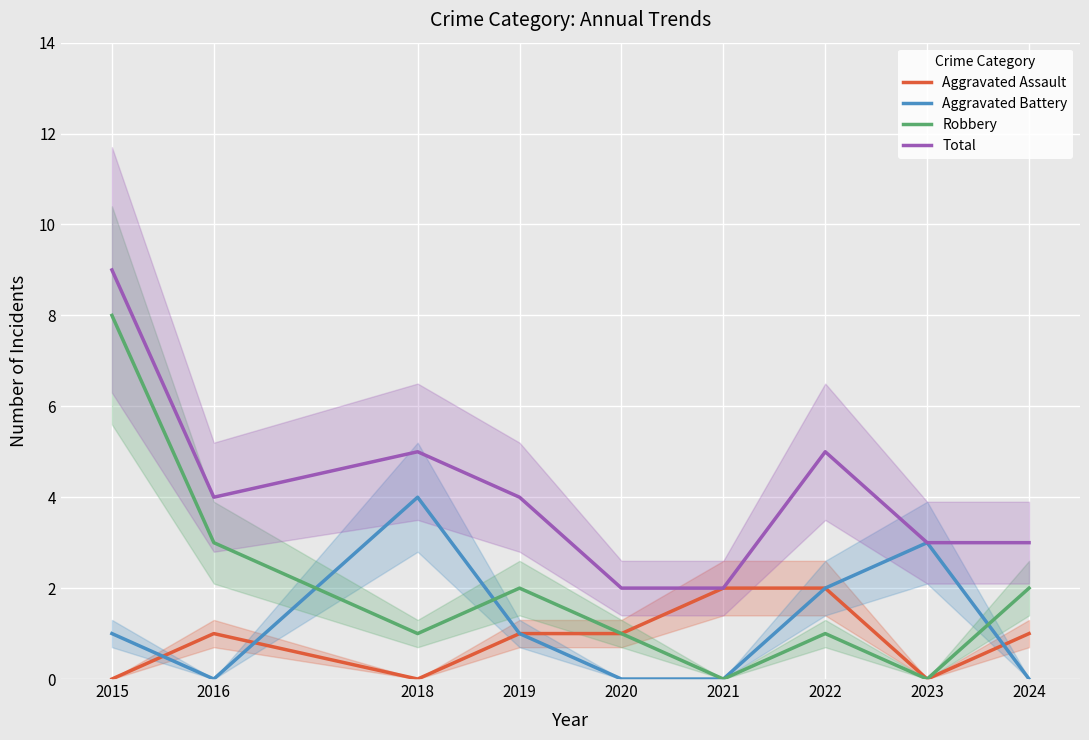

True or false: Total and Robbery cross at least once.

False